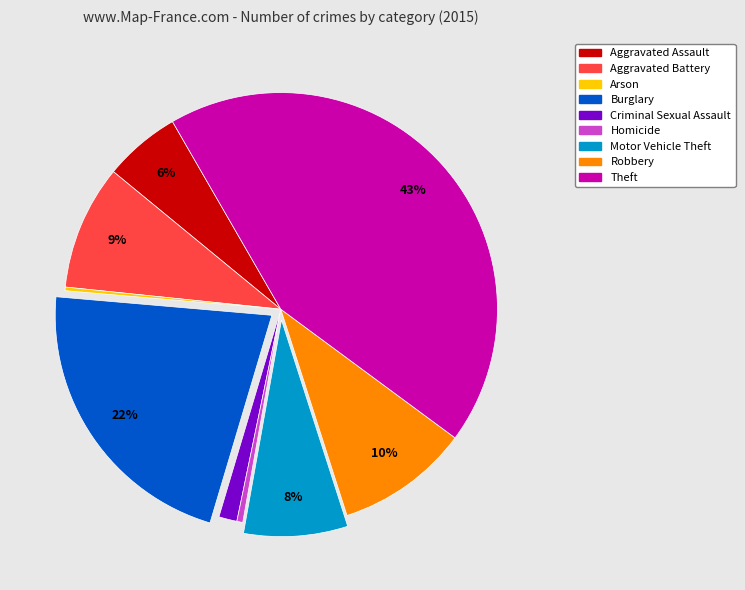

Is there any slice that represents more than half of the pie?

No